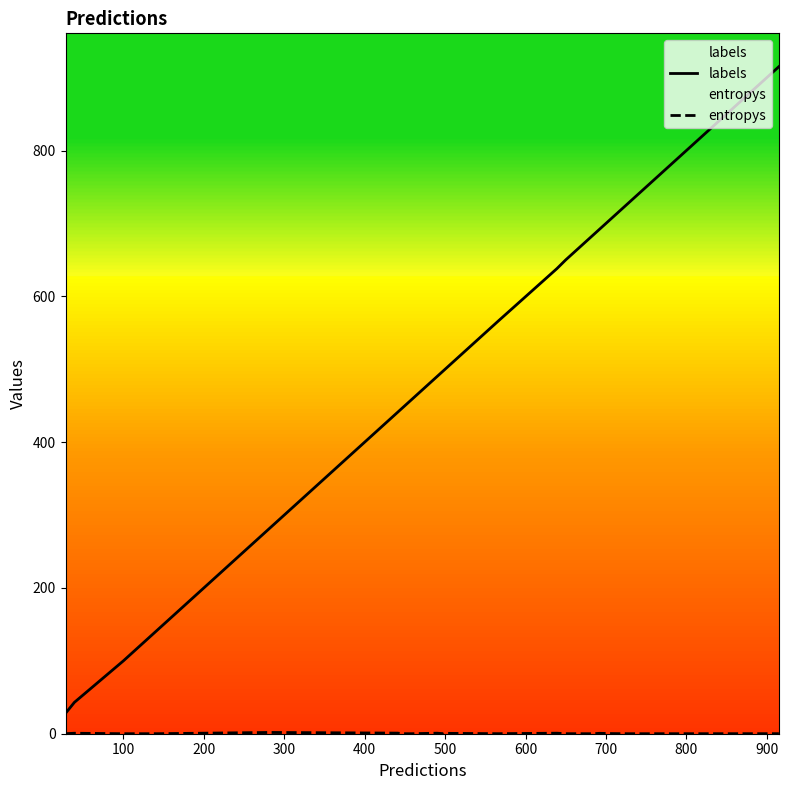

What is the difference between the maximum and minimum values in the labels series?

887.0